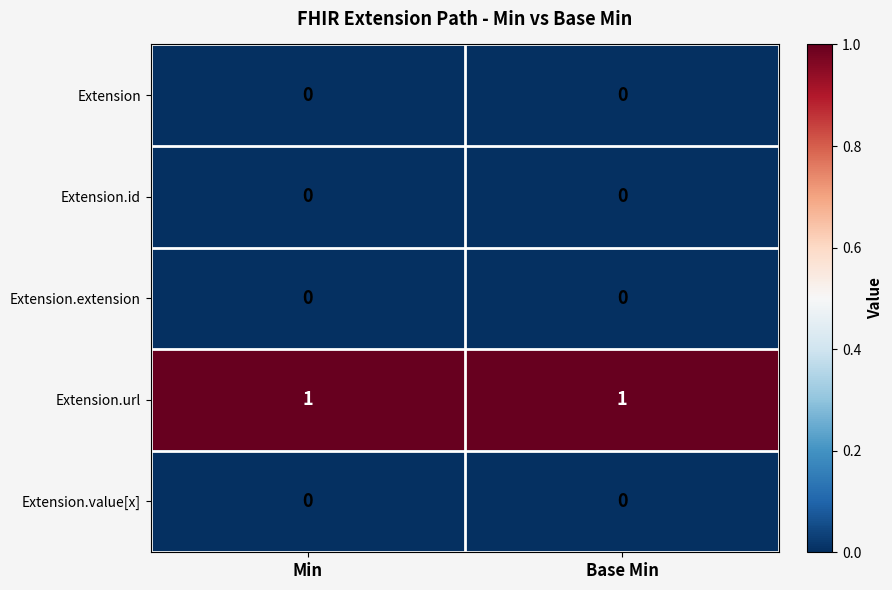

The value of Extension.value[x] at Min is 0. True or false?

True